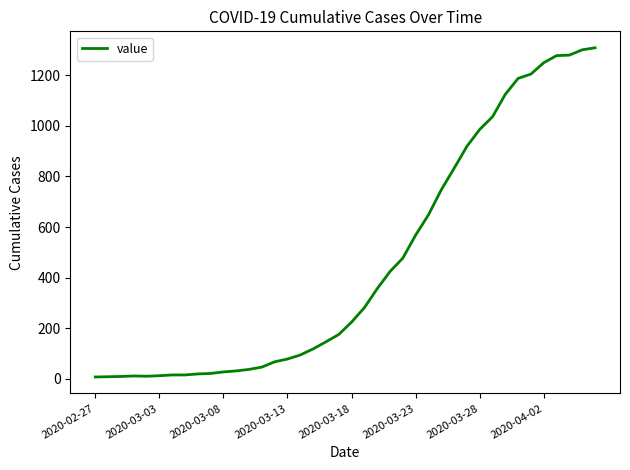

What is the maximum value shown in the chart?

1309